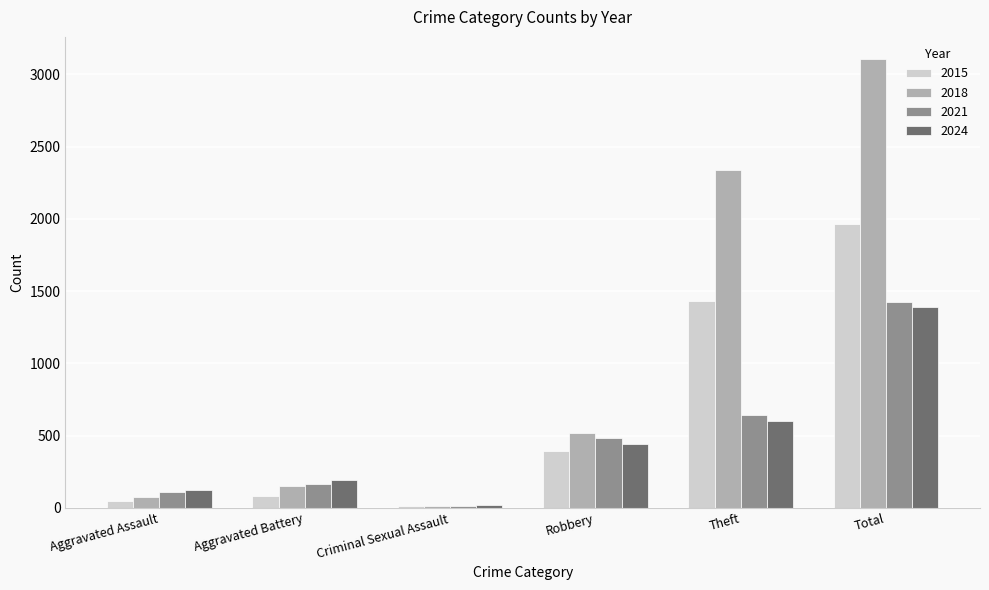

Where is 2024 nearest to the value 705?

Theft